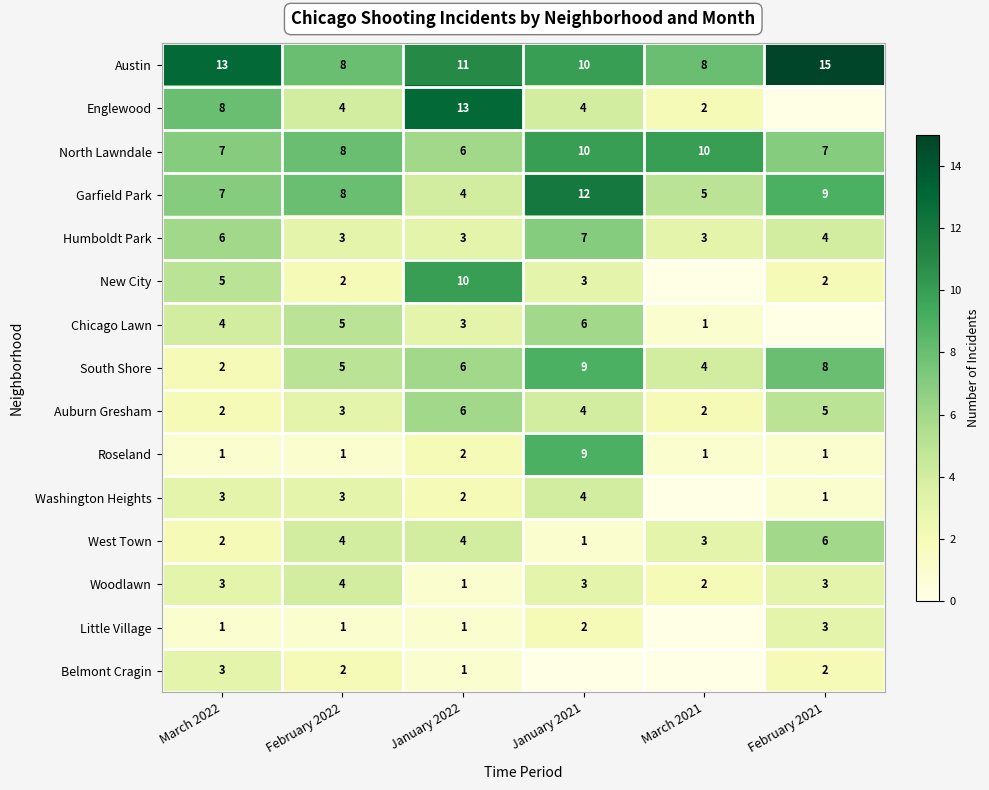

Which has a higher value, February 2021 or February 2022?

February 2021